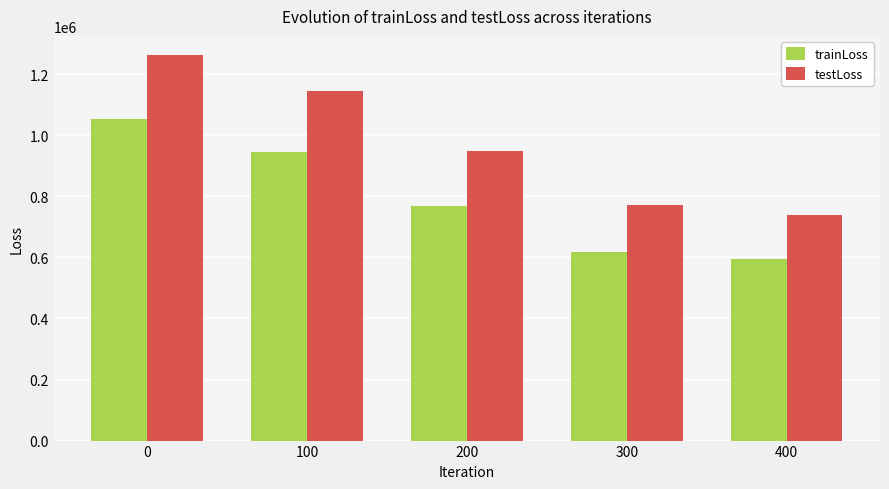

Does the chart contain any negative values?

No